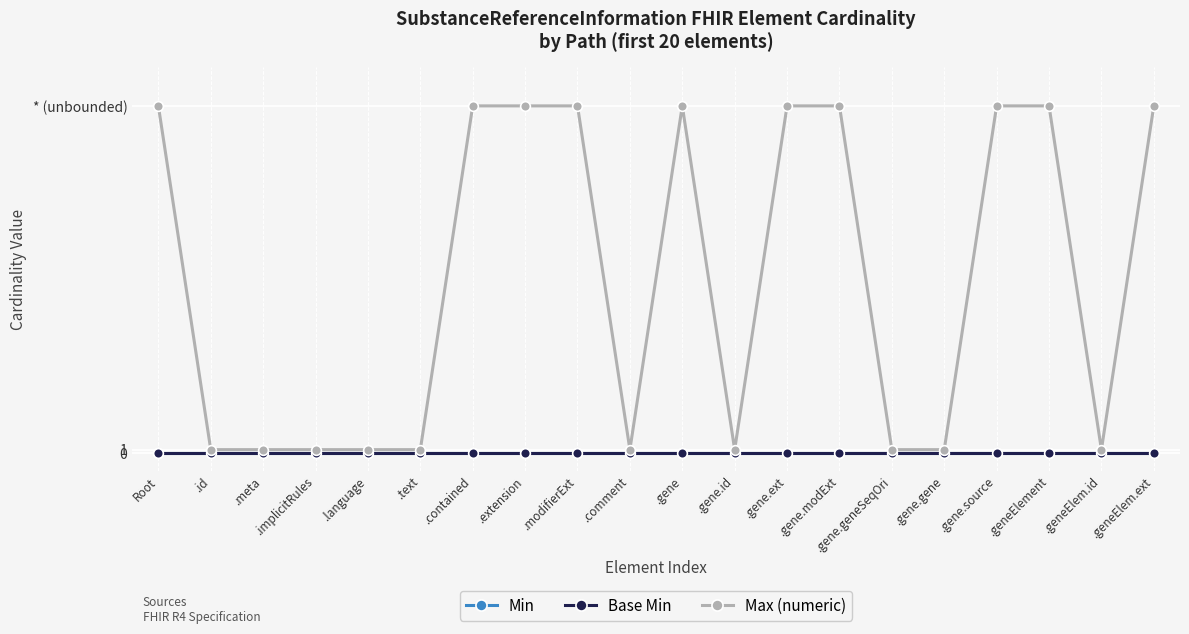

What is the average value of the Max (numeric) series?

50